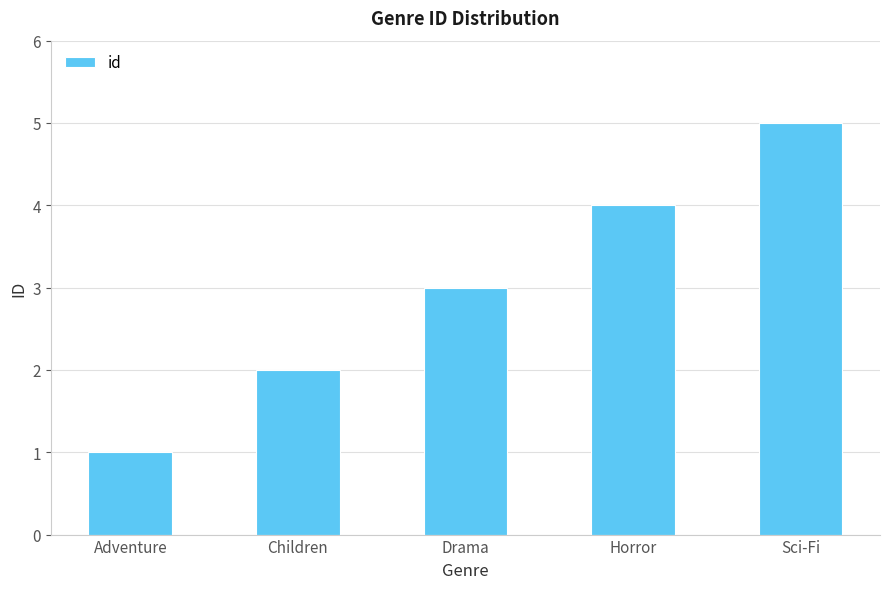

What is the difference between the maximum and minimum values?

4